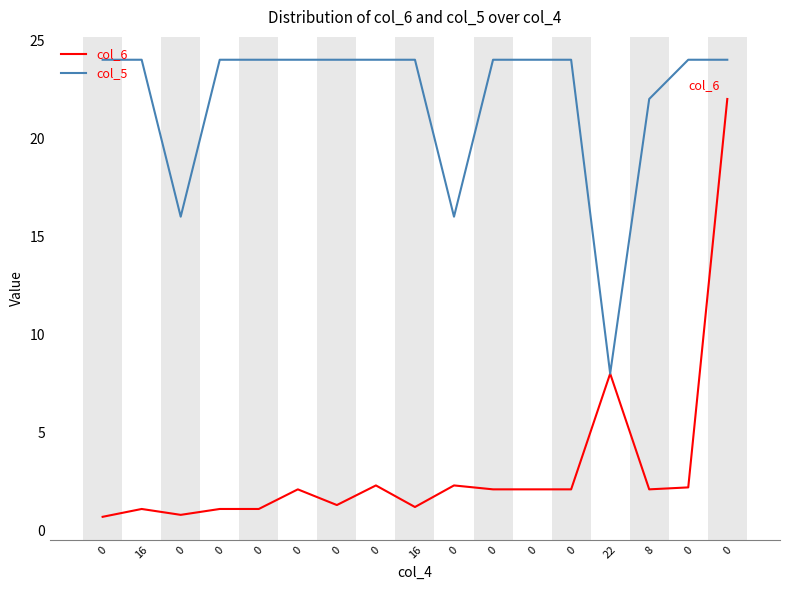

Does the chart have visible grid lines?

Yes